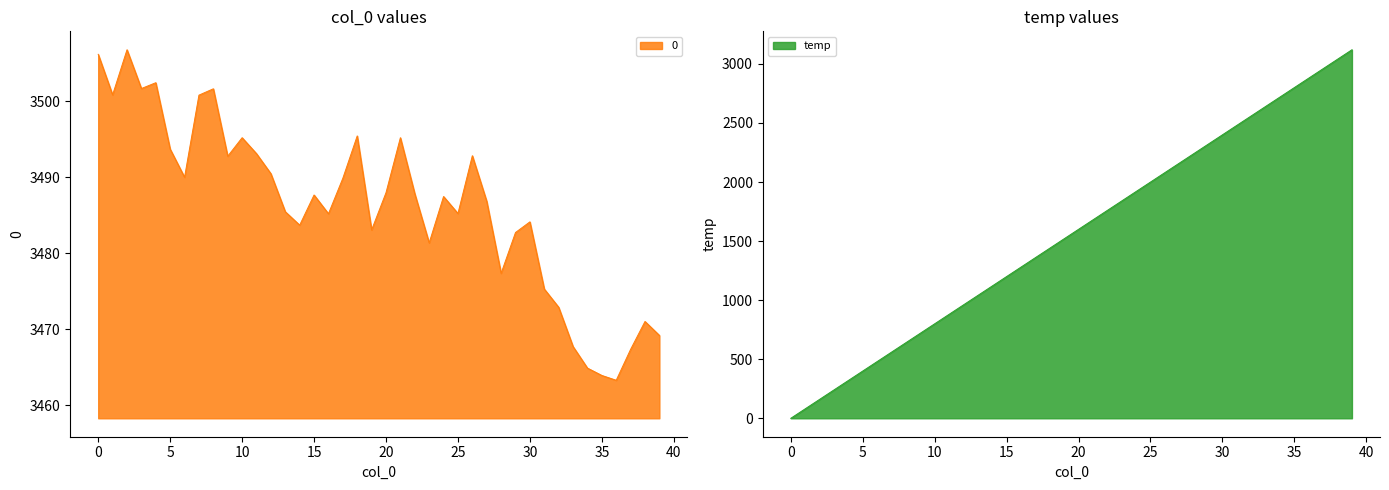

At how many categories does at least one series exceed 3015?

40